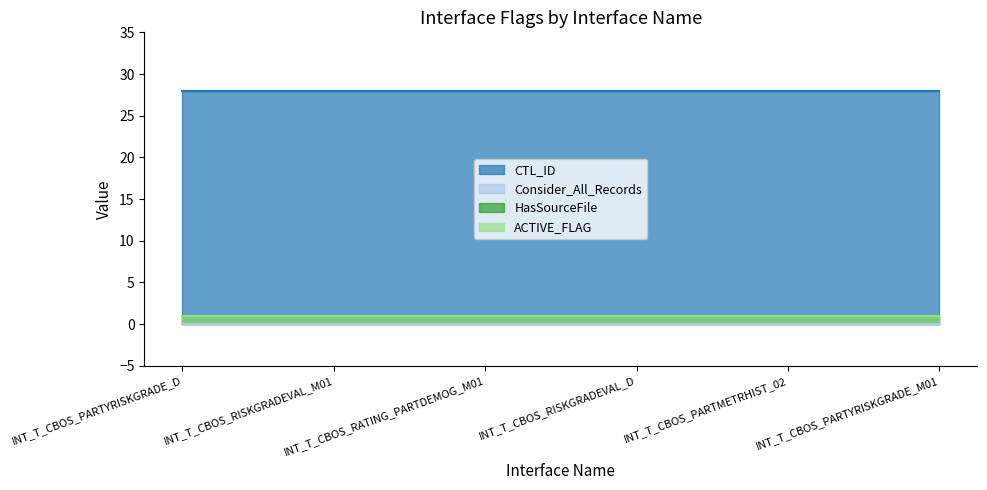

Where is CTL_ID nearest to the value 28?

INT_T_CBOS_PARTYRISKGRADE_D